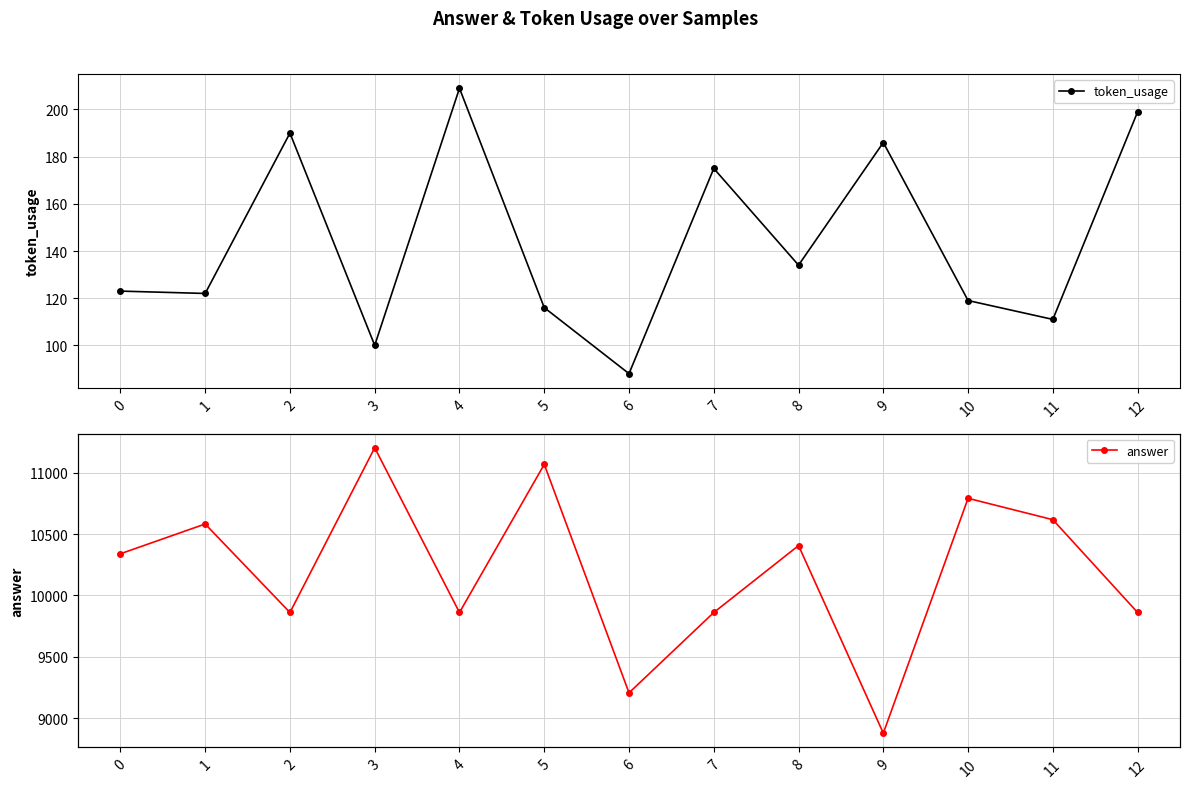

What is the minimum value for answer?

8877.6